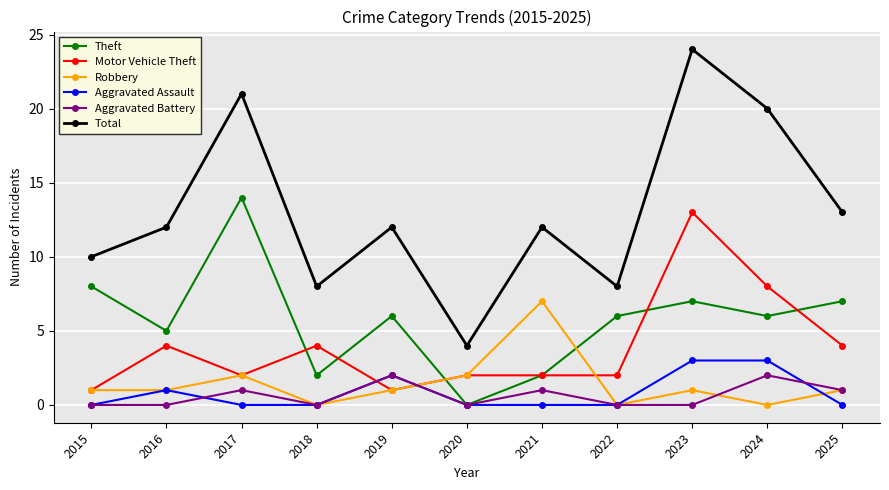

At which label is Total closest to 14?

2025